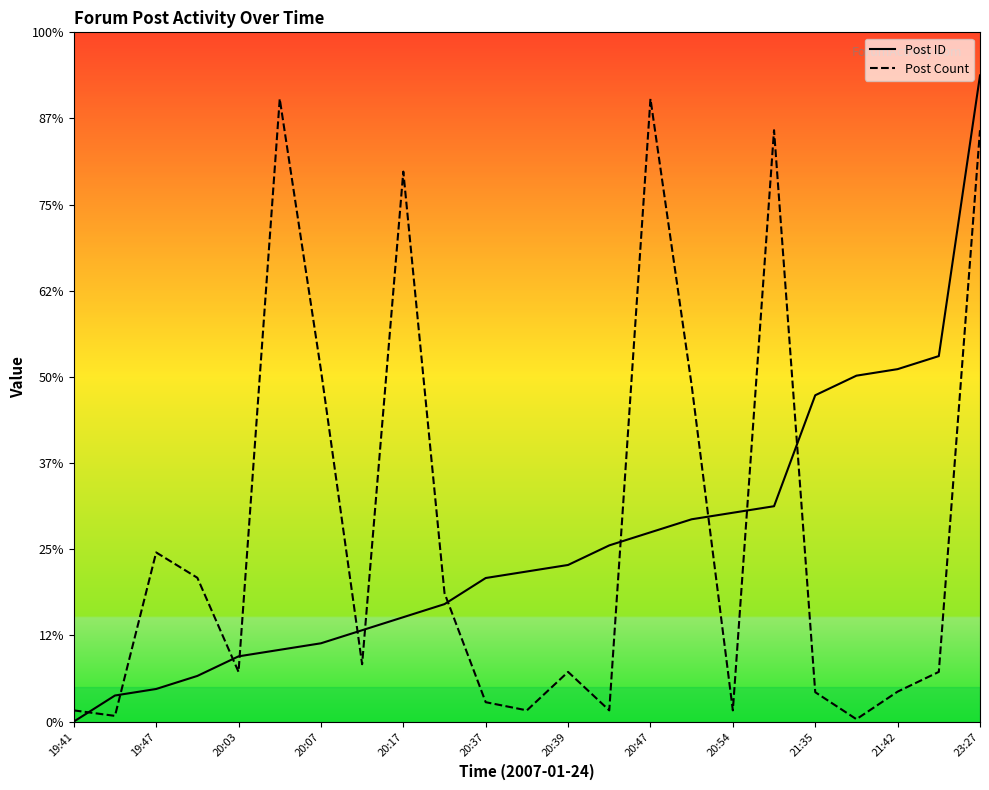

Is it true that Post Count equals 12767.0 at 20:17?

True